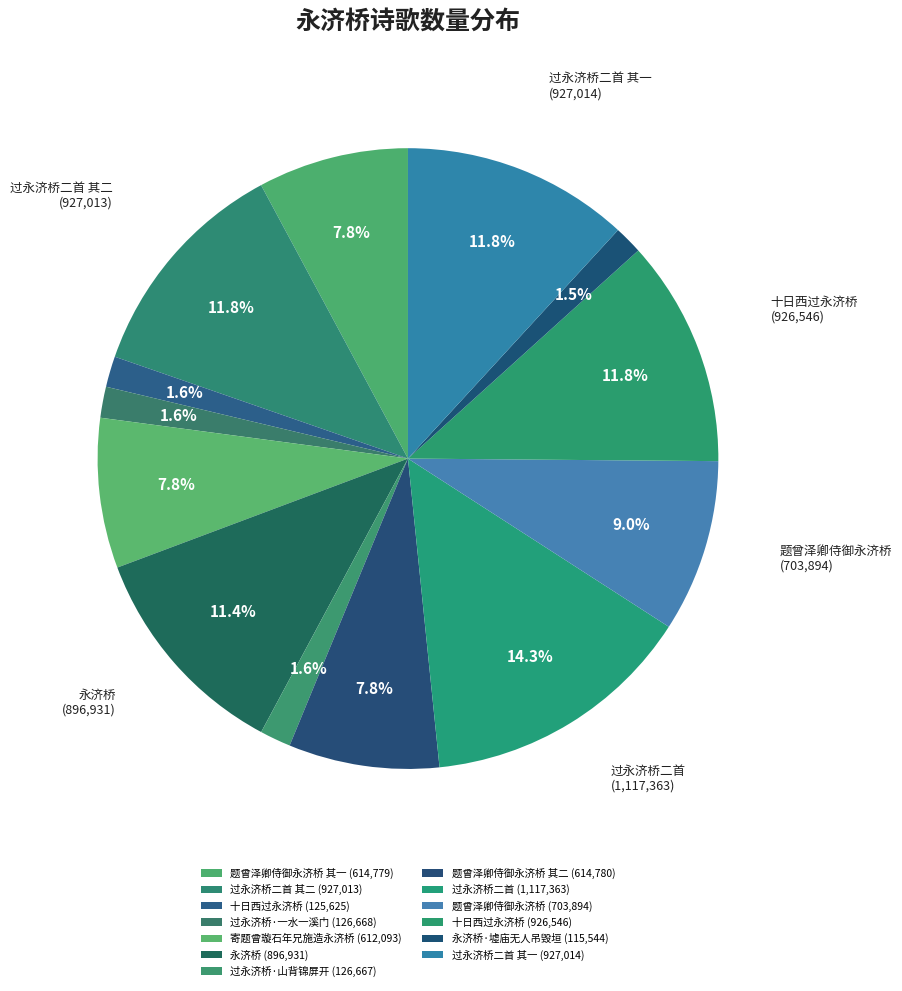

How many segments does this pie chart have?

13